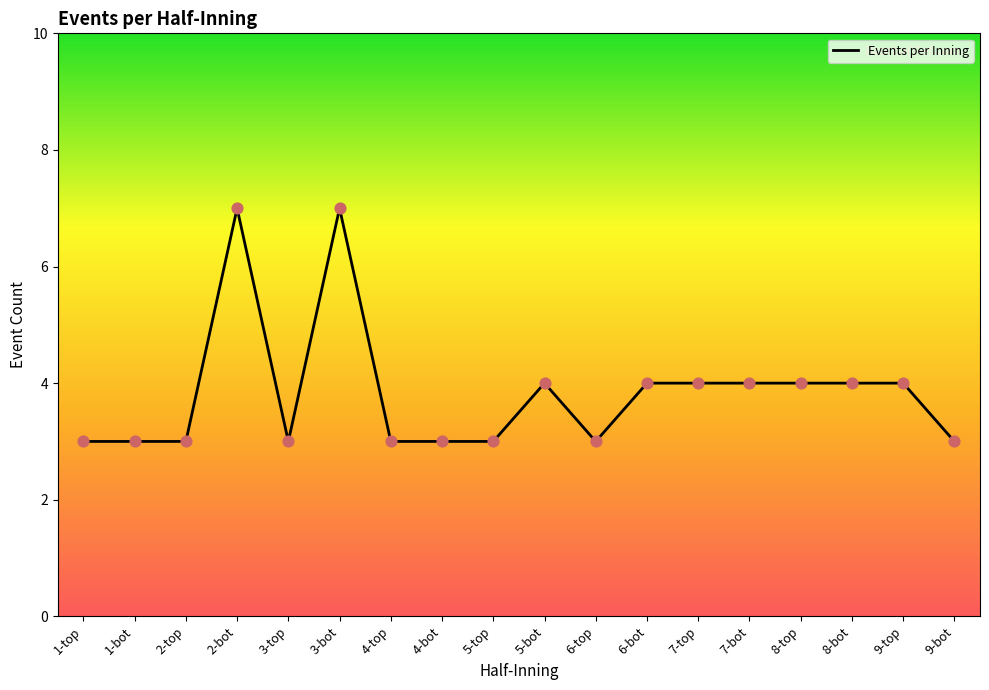

What is the change in value from 3-bot to 8-top?

-3